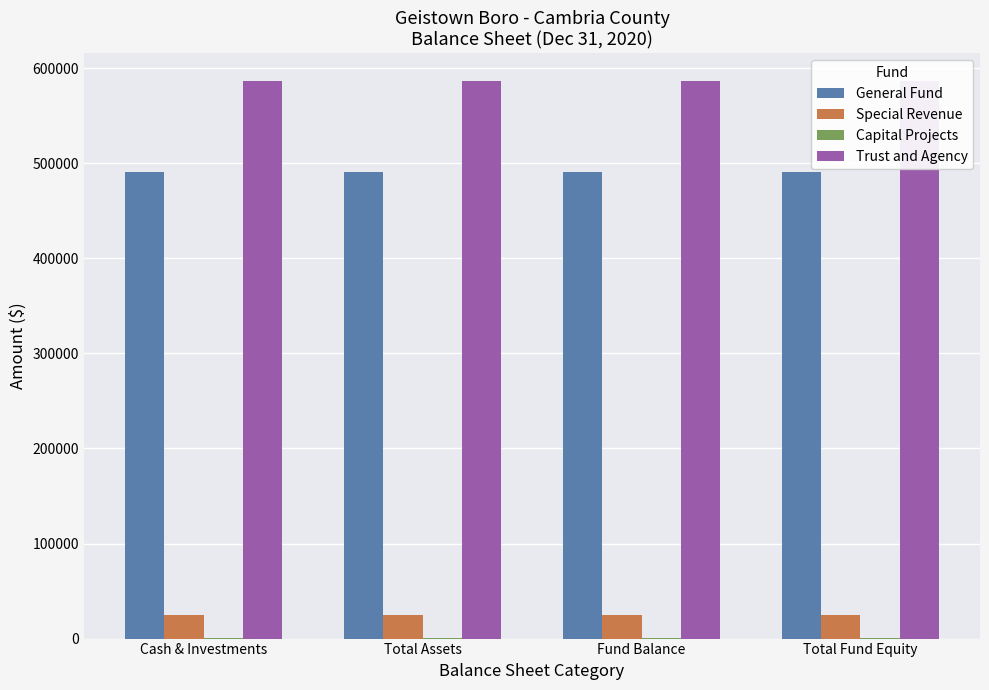

What is the sum of all General Fund values?

1964276